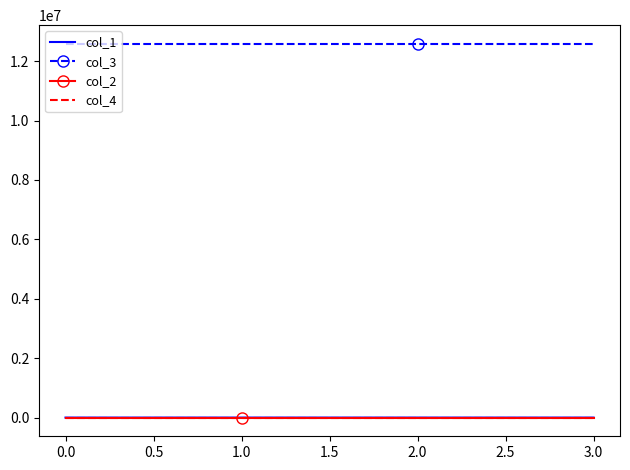

How many values in the col_2 series are below 0?

2